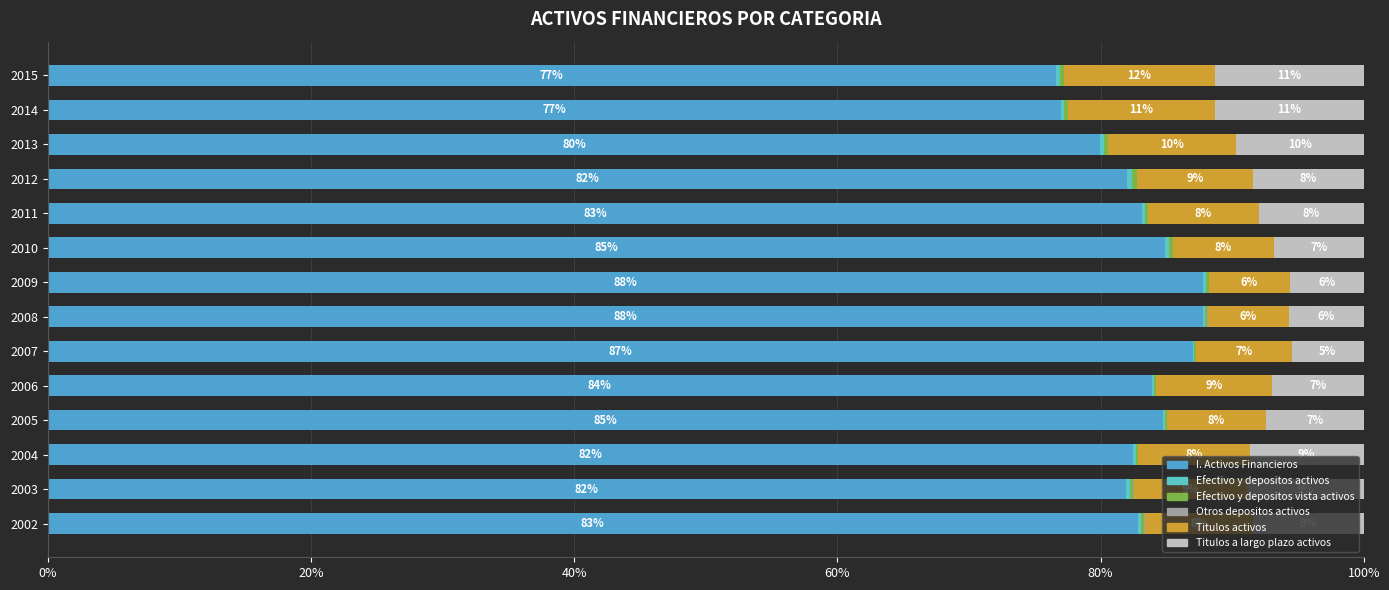

How many distinct data groups are displayed?

6